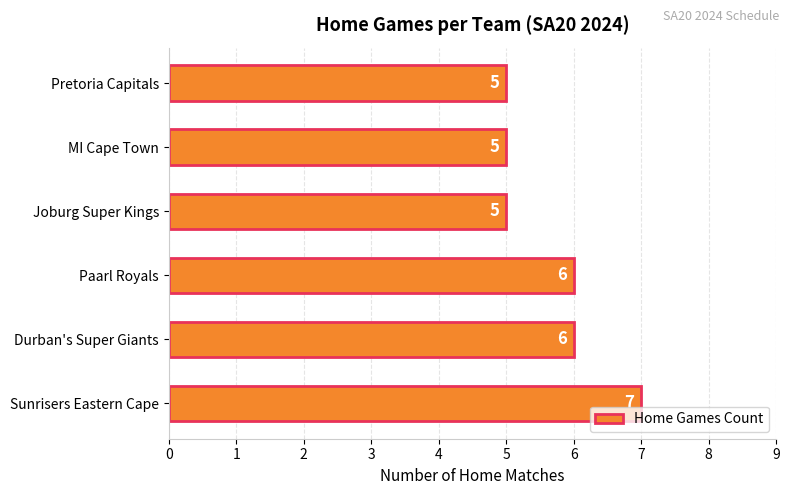

Are the bars horizontal?

Yes